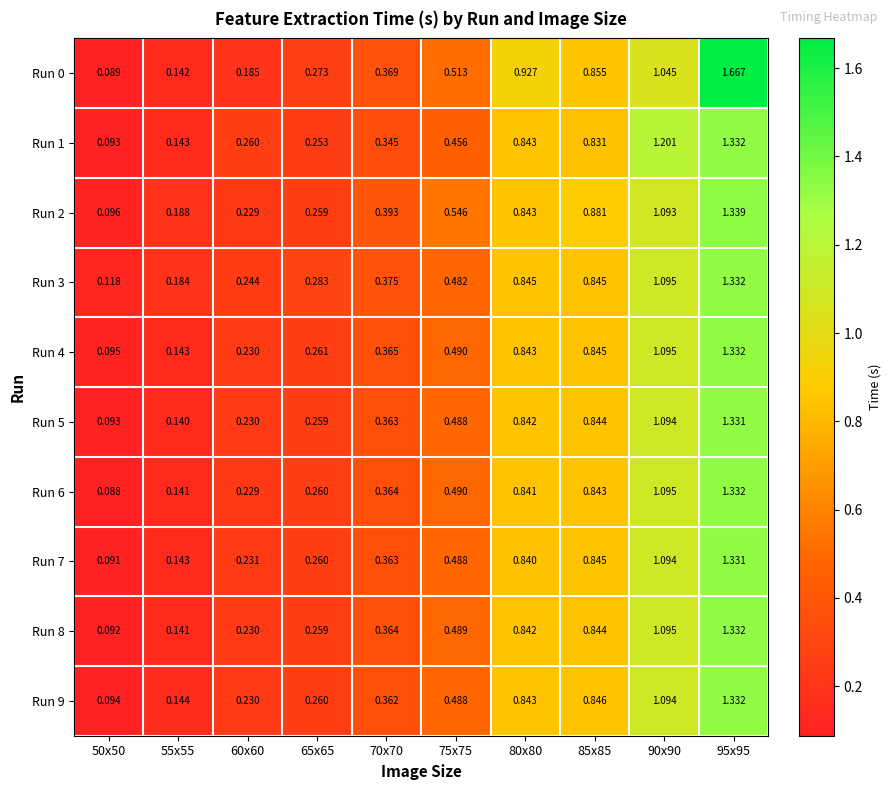

Is the value of Run 8 at 85x85 greater than the value of Run 9 at 90x90?

No